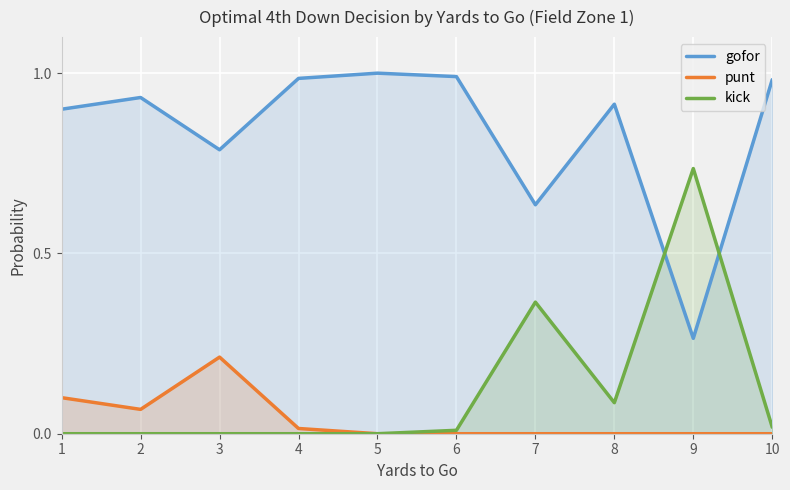

Where do kick and gofor first cross each other?

8 and 9